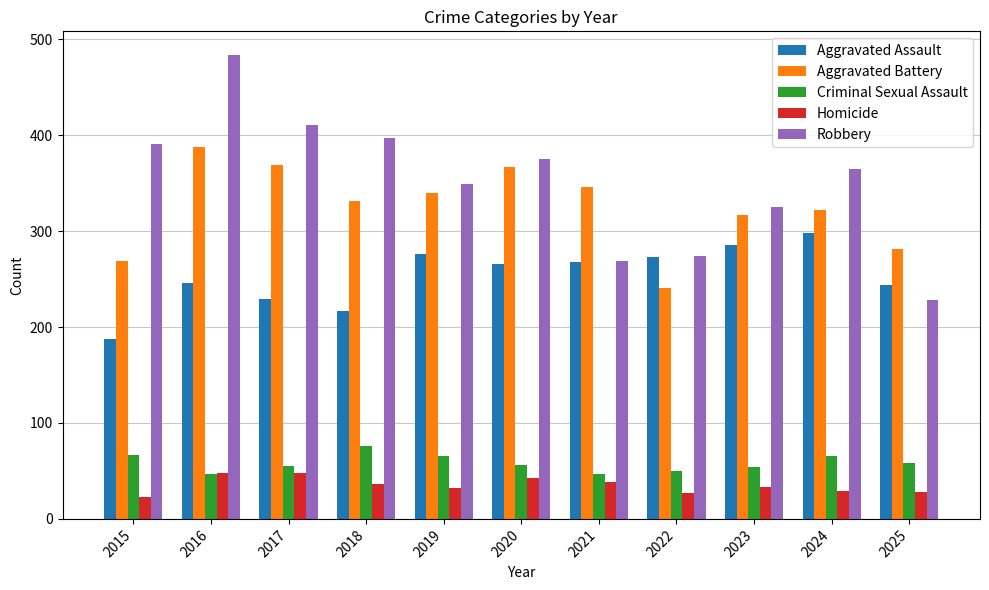

Which series changed the most between 2022 and 2023?

Aggravated Battery